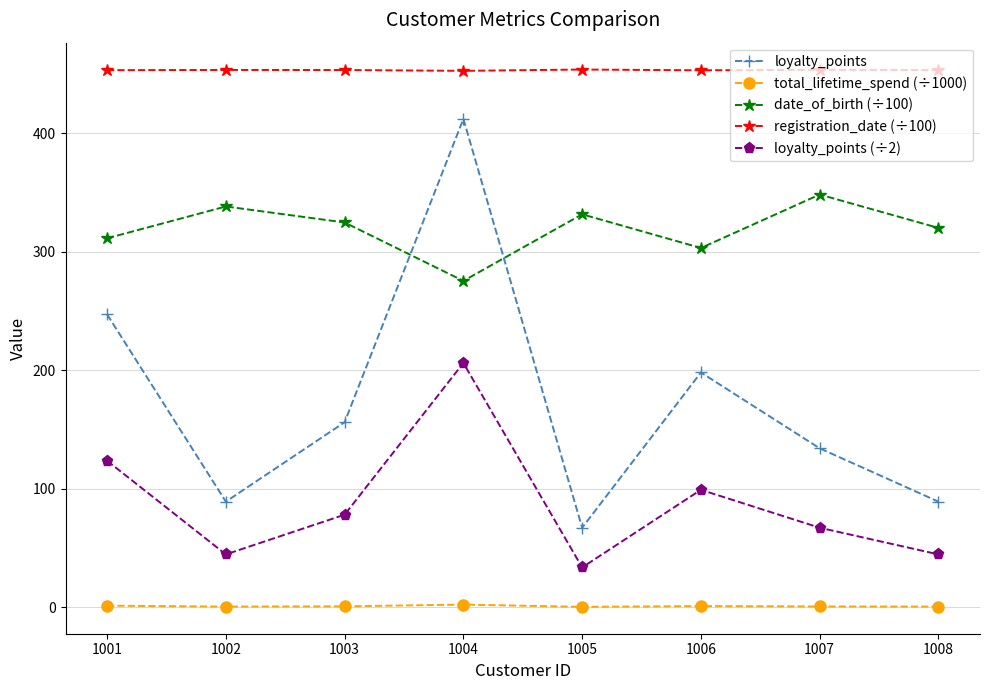

Which series has the largest total across all categories?

registration_date (÷100)